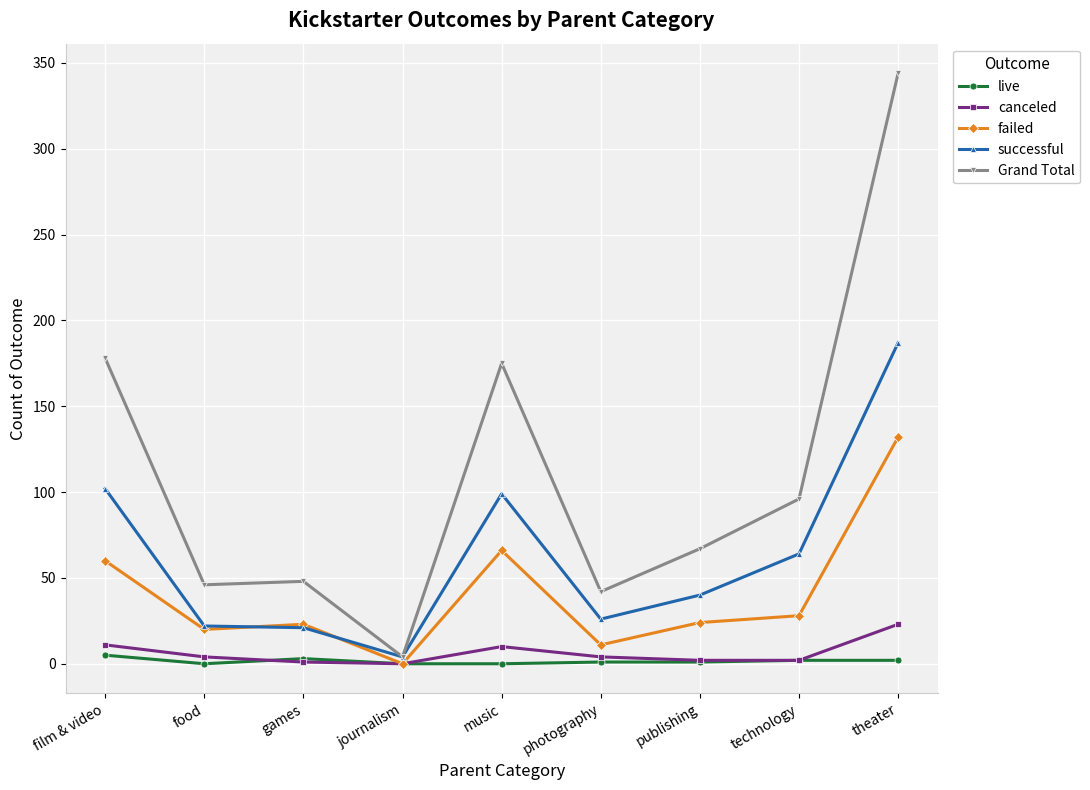

What is the label of the 3rd point from the left?

games